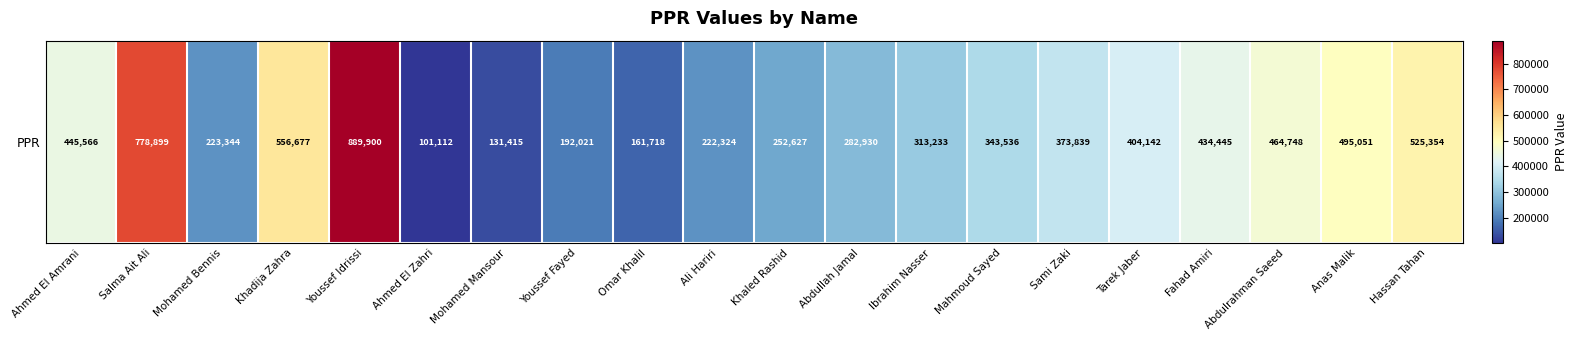

Reading left to right, extract all data points from this chart.

445566	778899	223344	556677	889900	101112	131415	192021	161718	222324	252627	282930	313233	343536	373839	404142	434445	464748	495051	525354